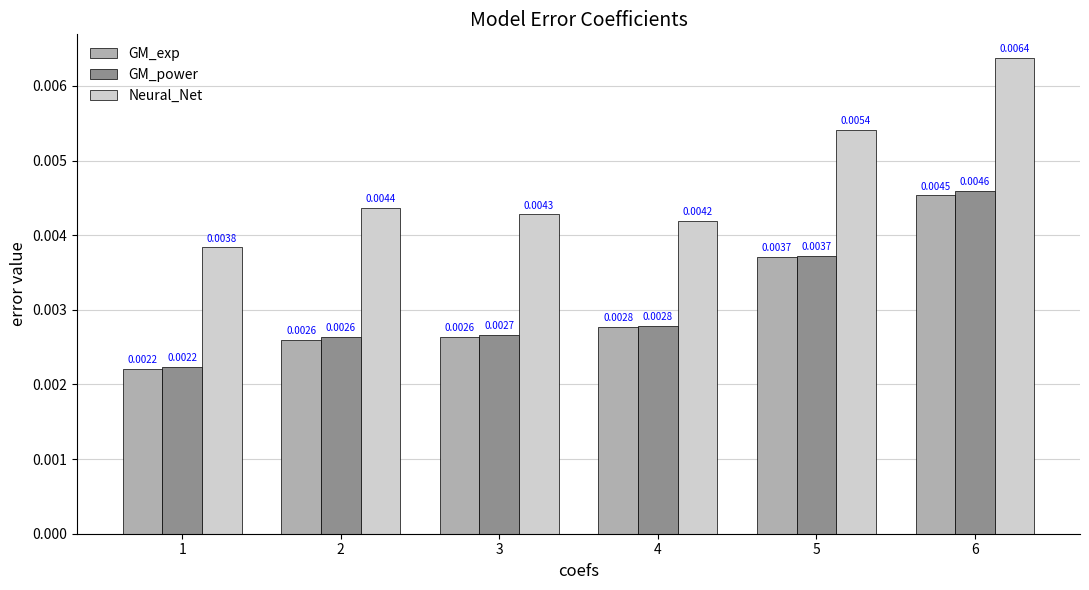

Where is GM_power nearest to the value 0?

1